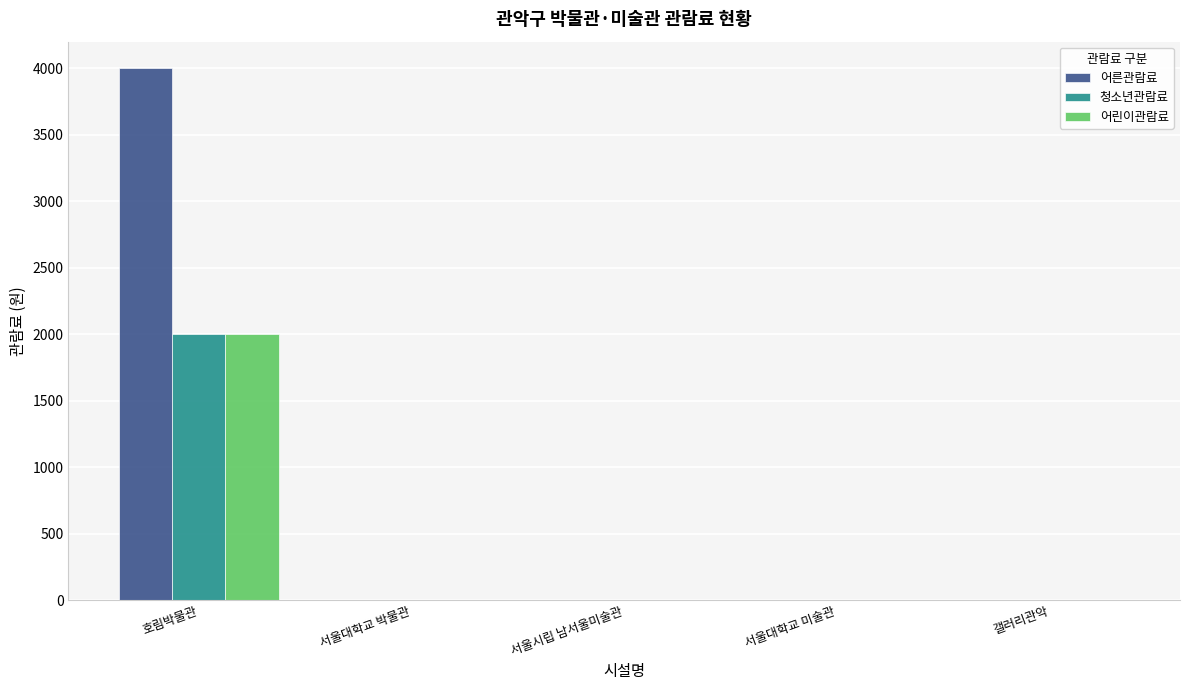

How many series are shown in this chart?

3